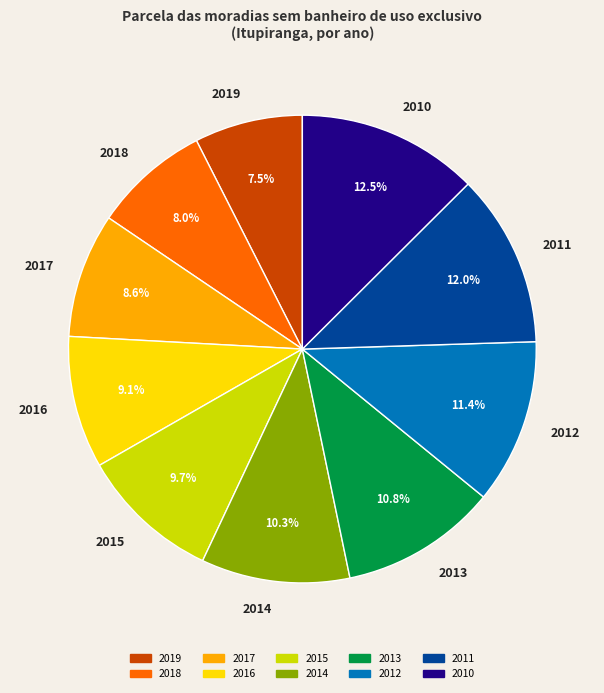

How much of the chart is everything except 2013?

89.2%